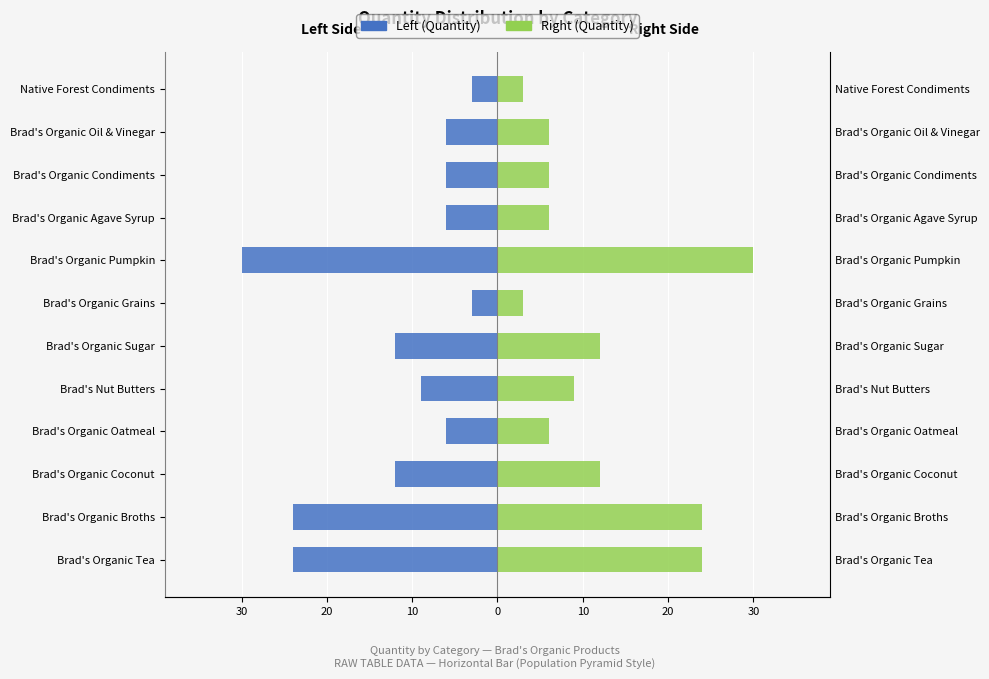

Count the number of data series in this chart.

2